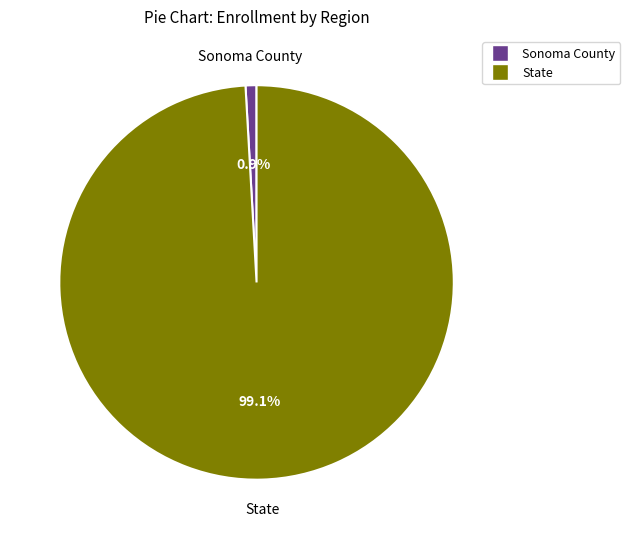

How much of the chart is everything except Sonoma County?

99.1%